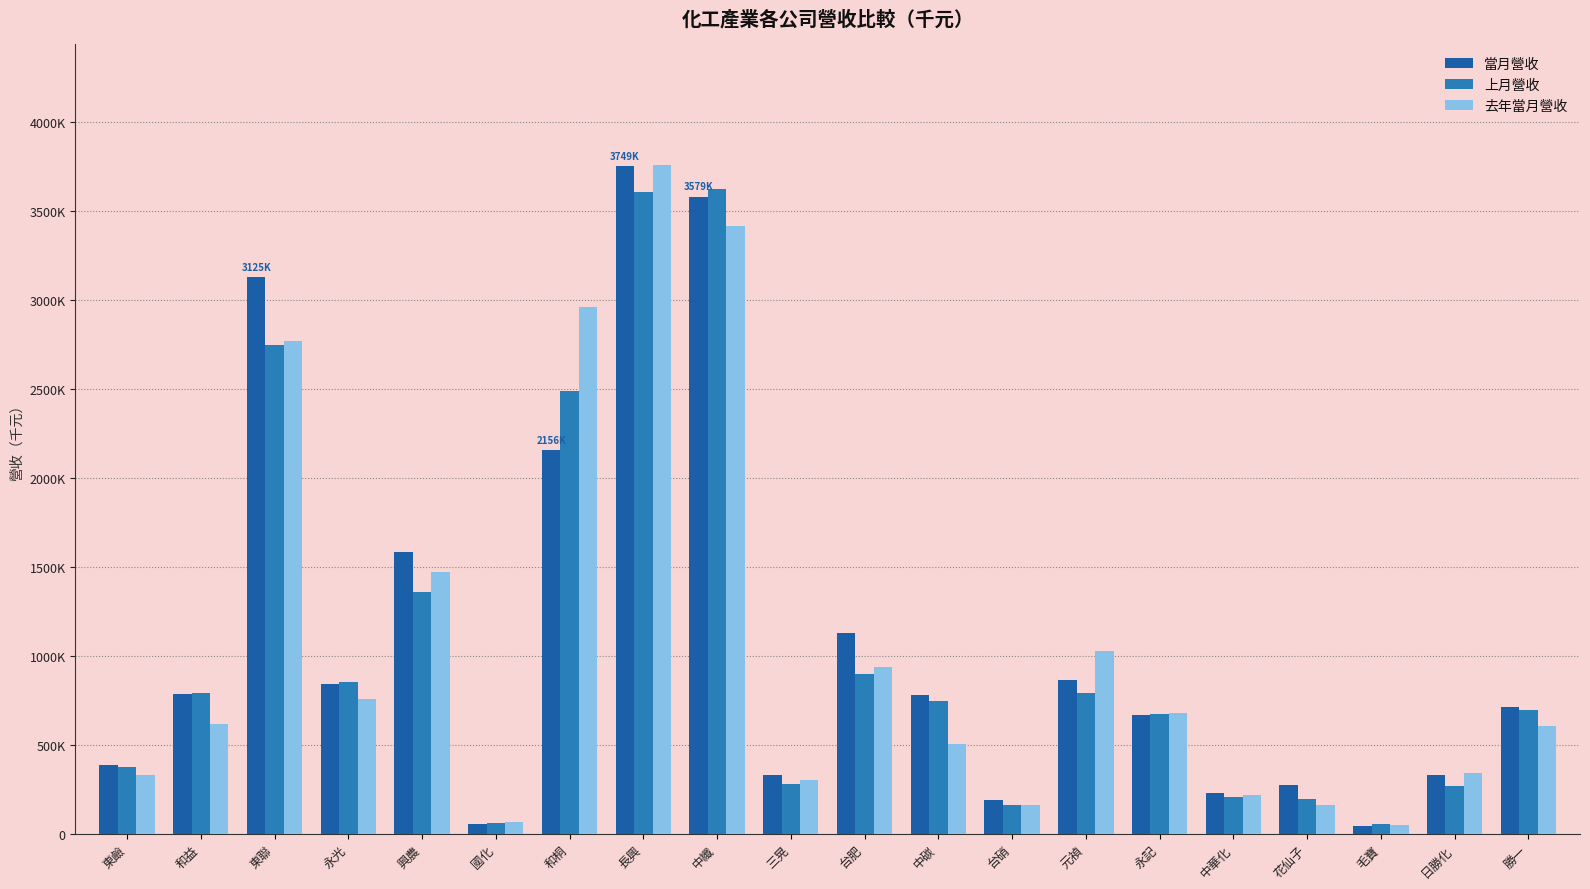

What are all the series names shown in the legend?

當月營收, 上月營收, 去年當月營收